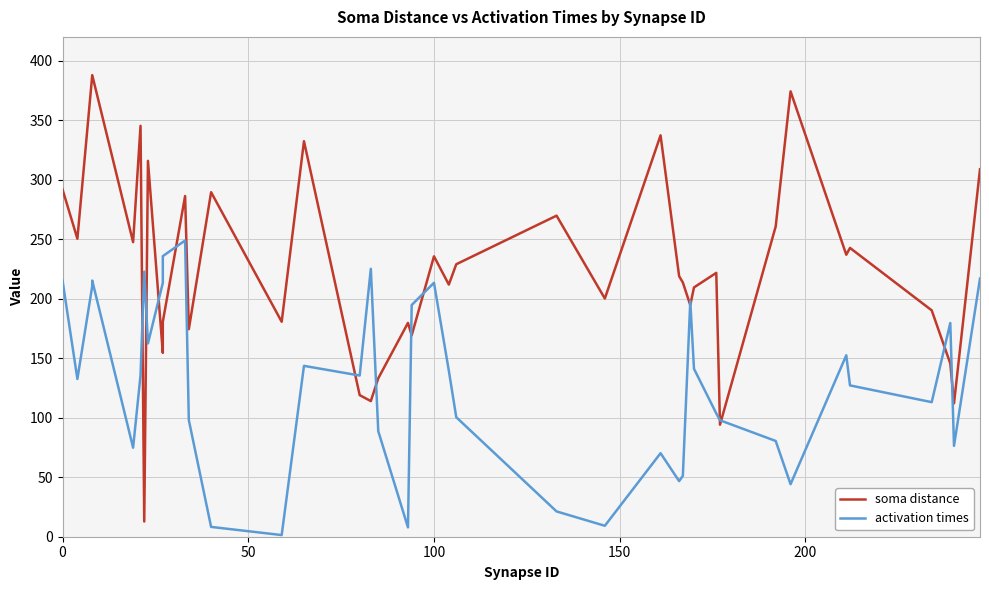

Which series has the largest total across all categories?

soma distance